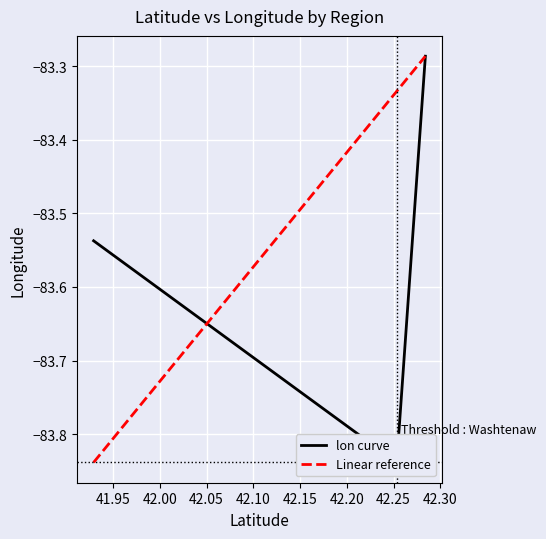

Between 42.2534 and 41.9292, which is larger?

41.9292